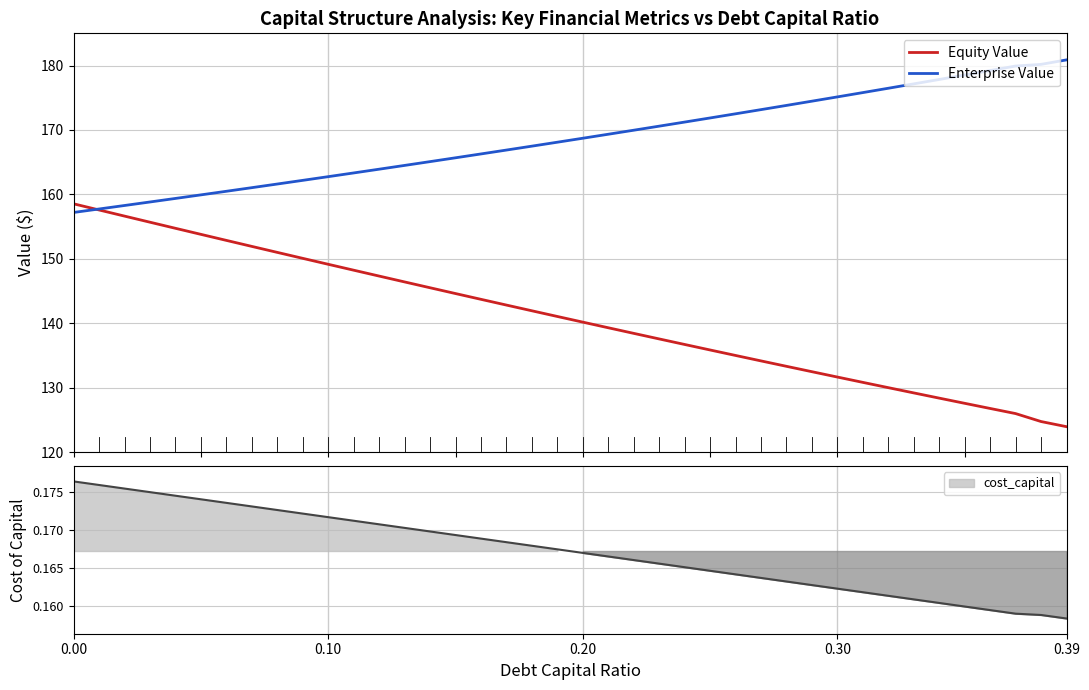

What is the minimum value for Equity Value?

124.0